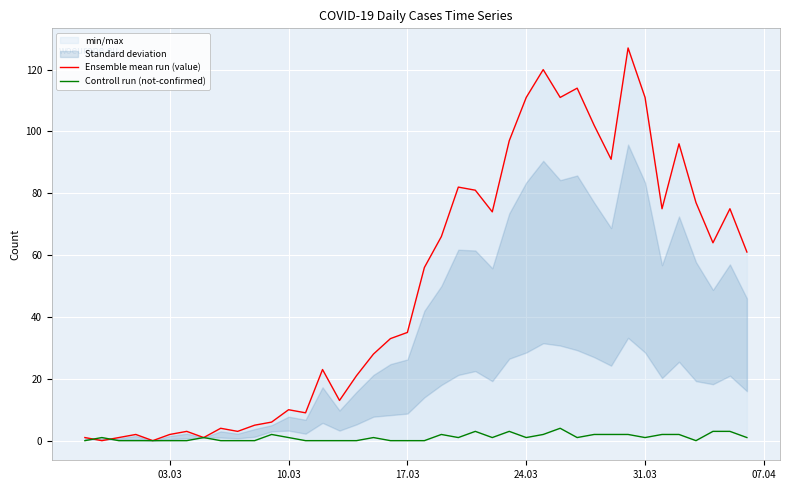

Is it true that Ensemble mean run (value) equals 1 at 9?

False